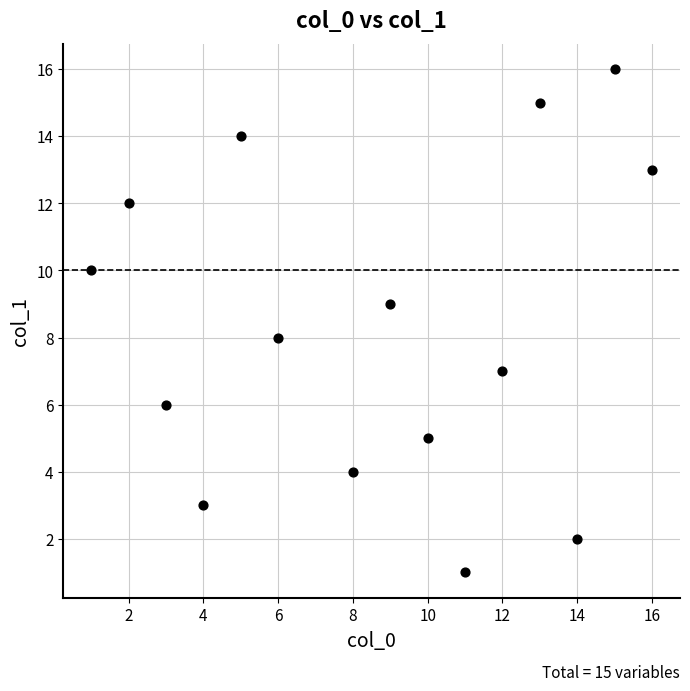

What is the range of Y values (max minus min)?

15